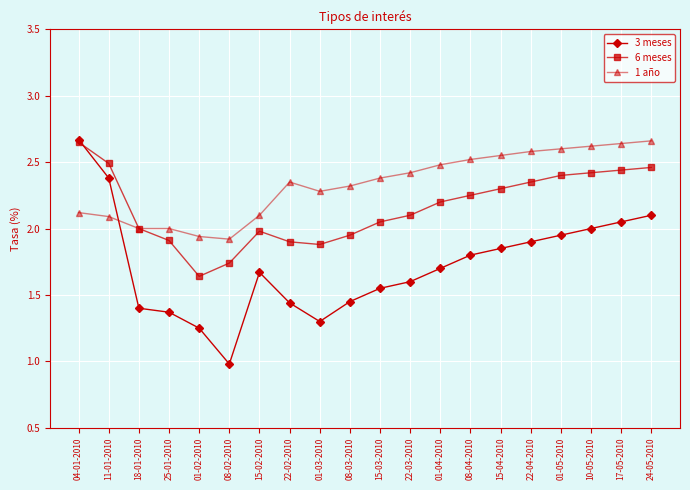

Is this an area chart (filled region under the line)?

No